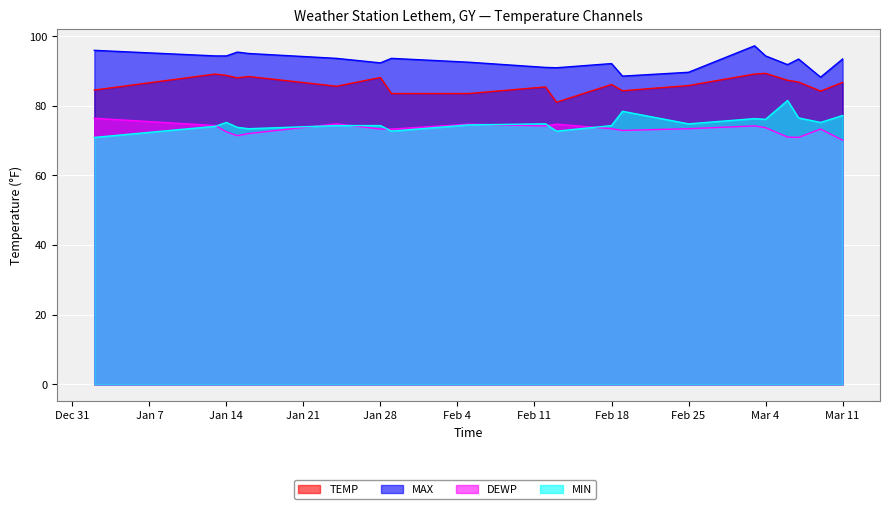

Is the value of MAX at 2025-03-11 greater than the value of DEWP at 2025-02-19?

Yes